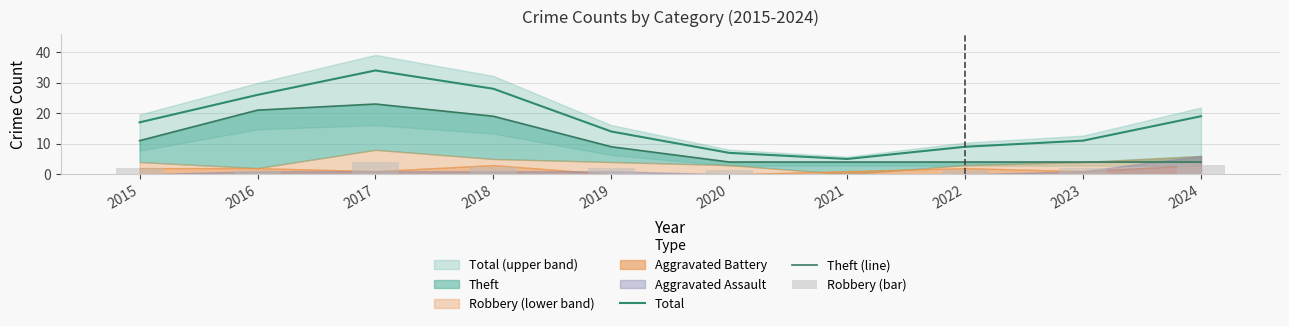

List the labels in order of Total value, smallest first.

2021, 2020, 2022, 2023, 2019, 2015, 2024, 2016, 2018, 2017